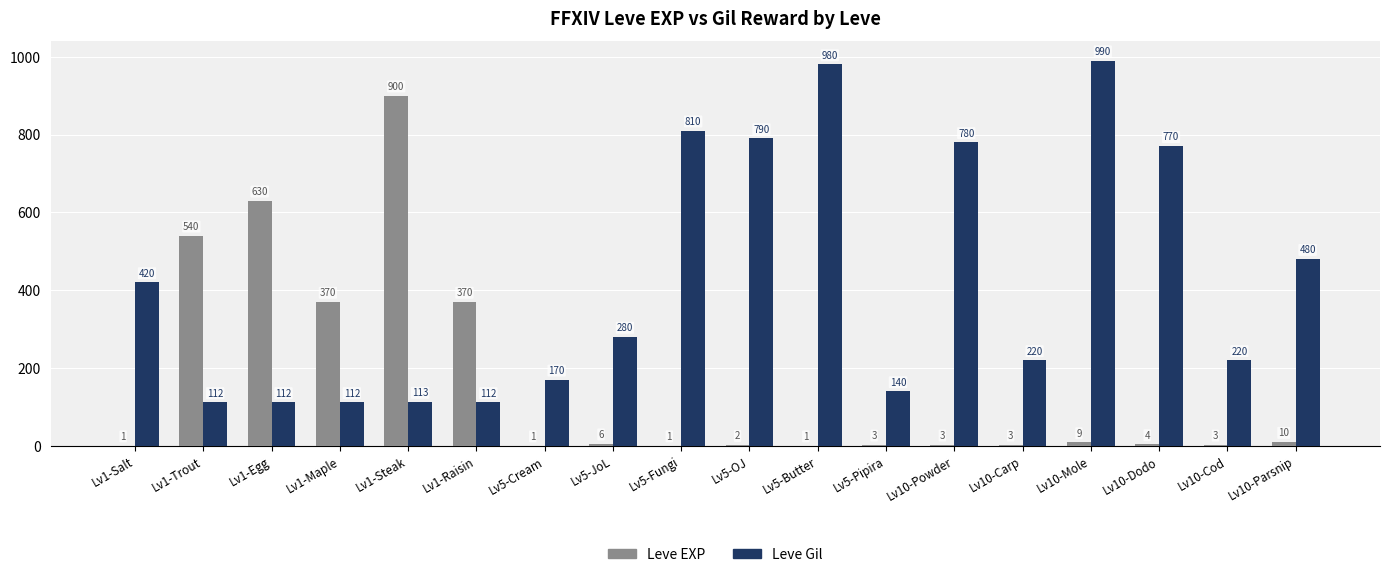

What is the sum of all Leve EXP values?

2857